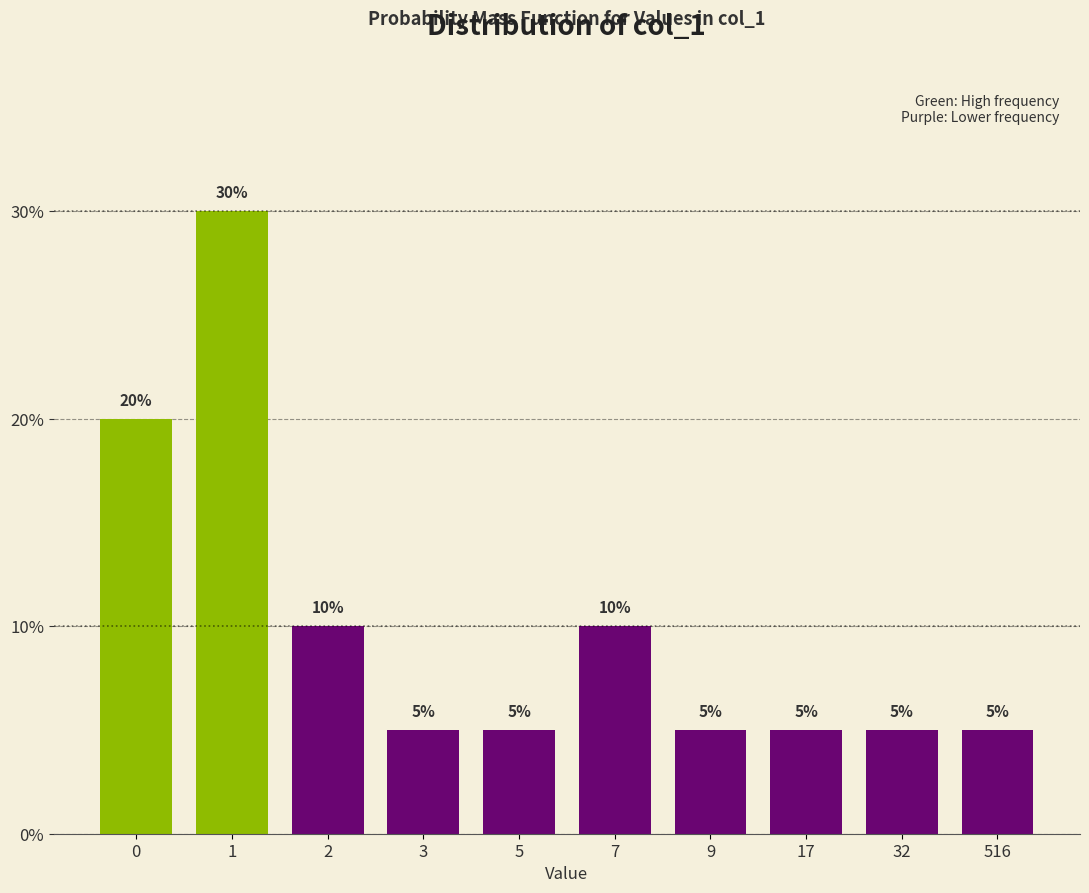

Reading left to right, extract all data points from this chart.

20	30	10	5	5	10	5	5	5	5